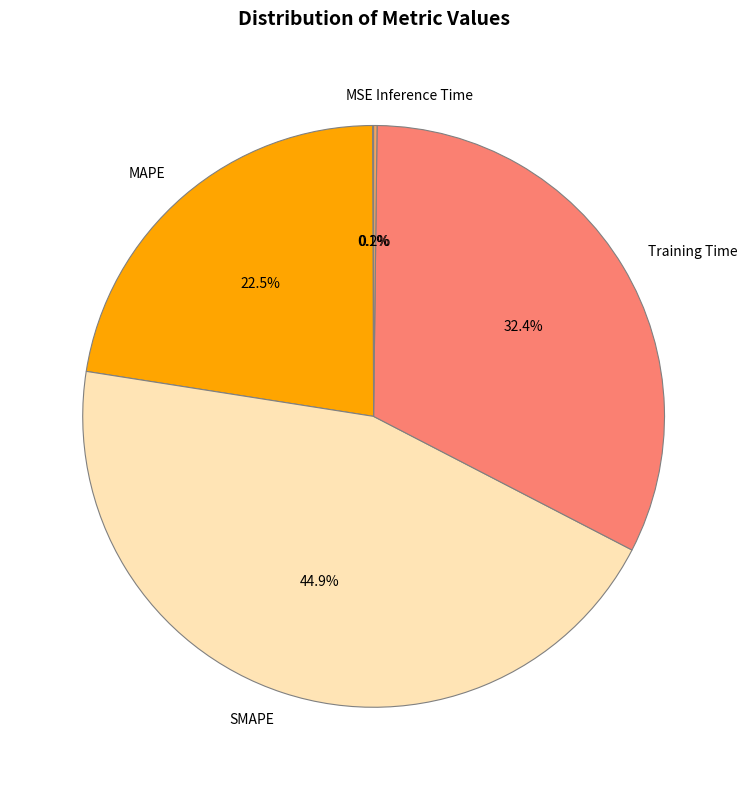

Combined, do SMAPE and MAPE account for over 50%?

Yes